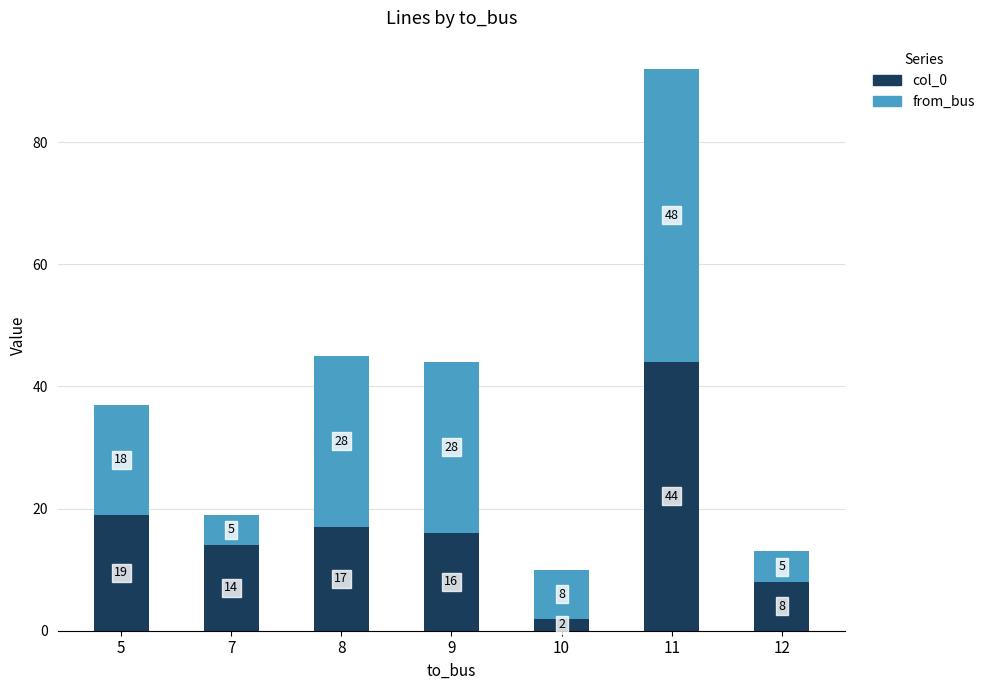

Count the number of categories in the chart.

7